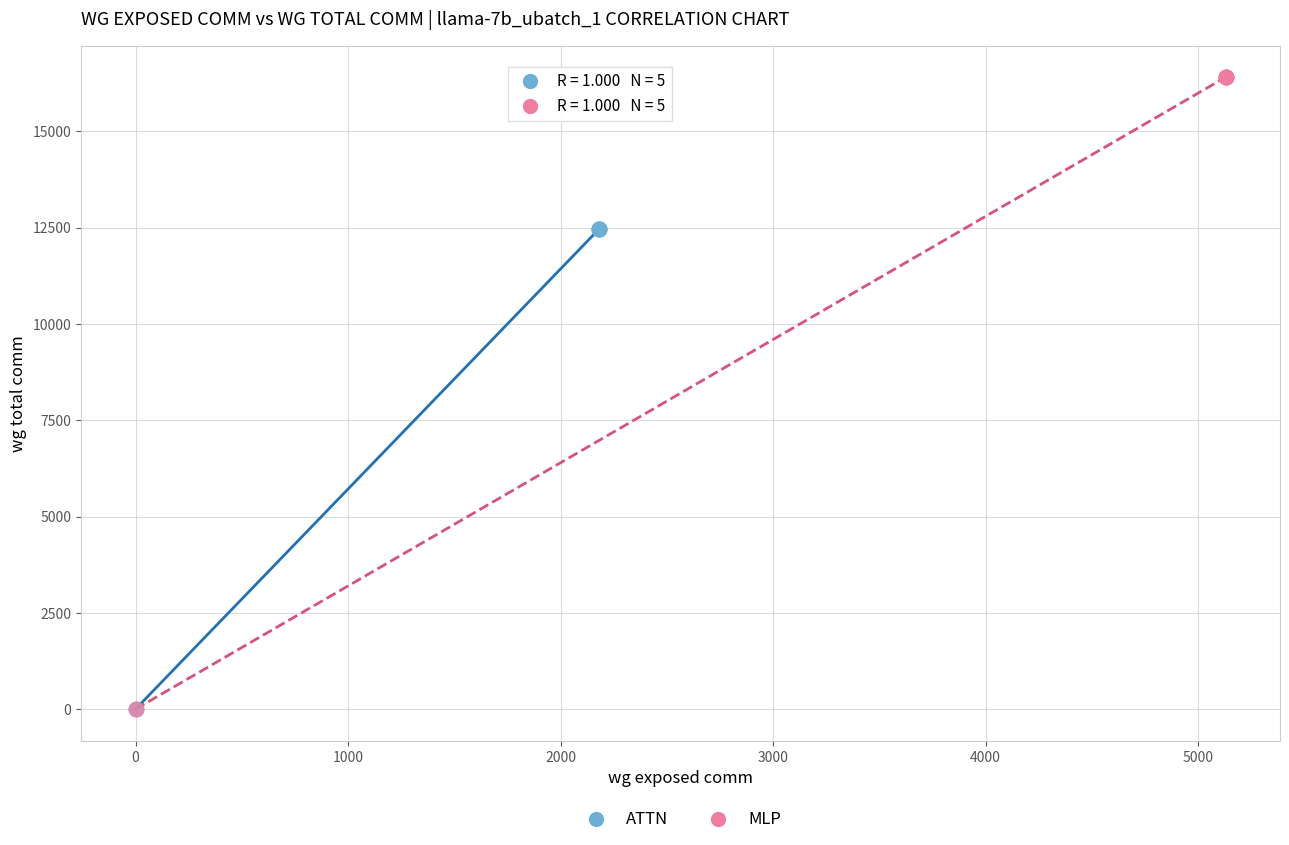

Which series contains the highest Y value?

MLP